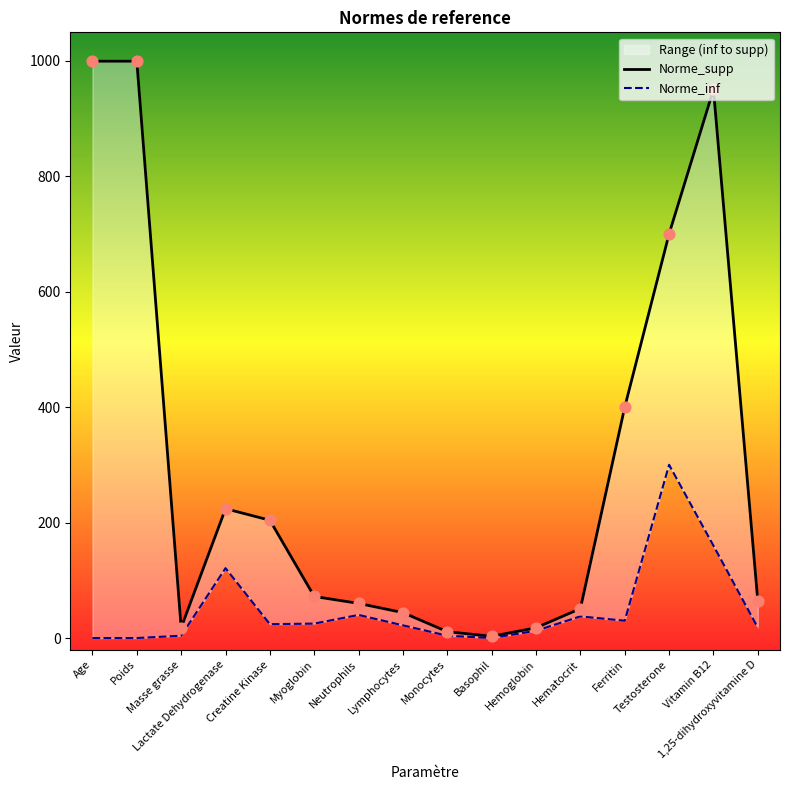

Is the value of Norme_supp at Creatine Kinase greater than the value of Norme_inf at Lactate Dehydrogenase?

Yes